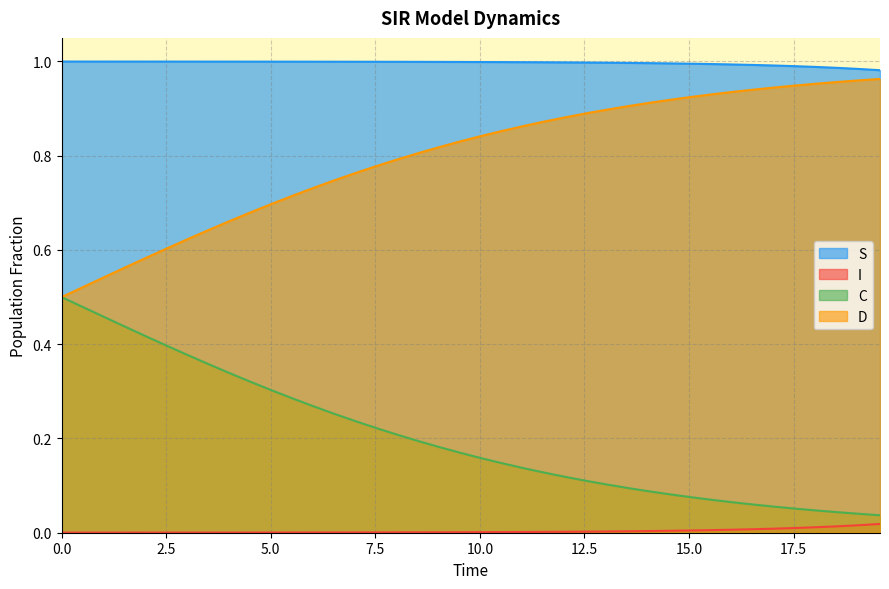

Which series has the largest total across all categories?

S